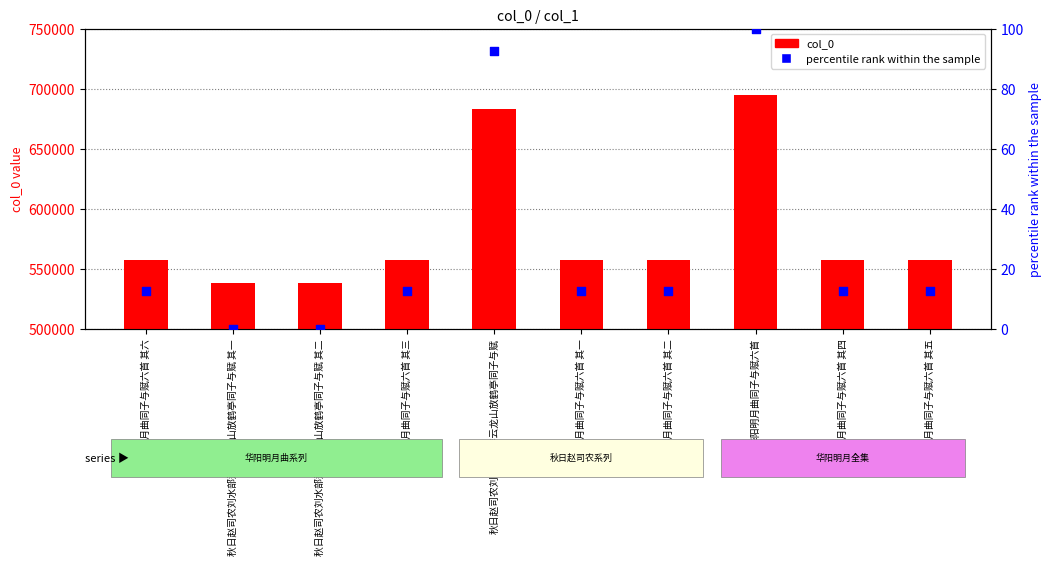

At which category is the sum across all series the highest?

华阳明月曲同子与赋六首